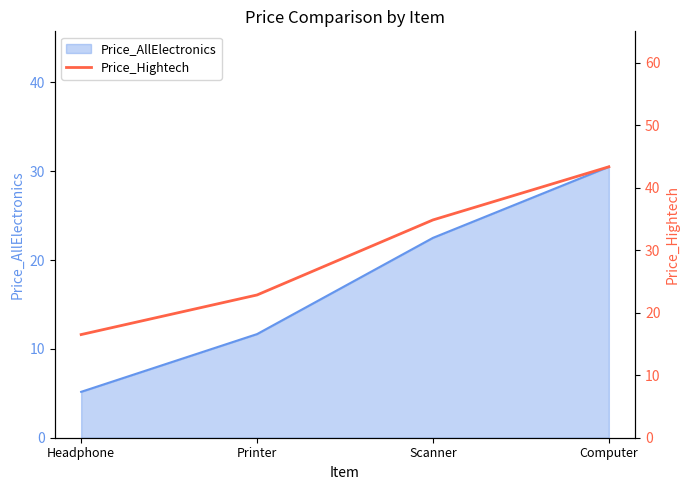

Which label corresponds to the largest value in the chart?

Computer